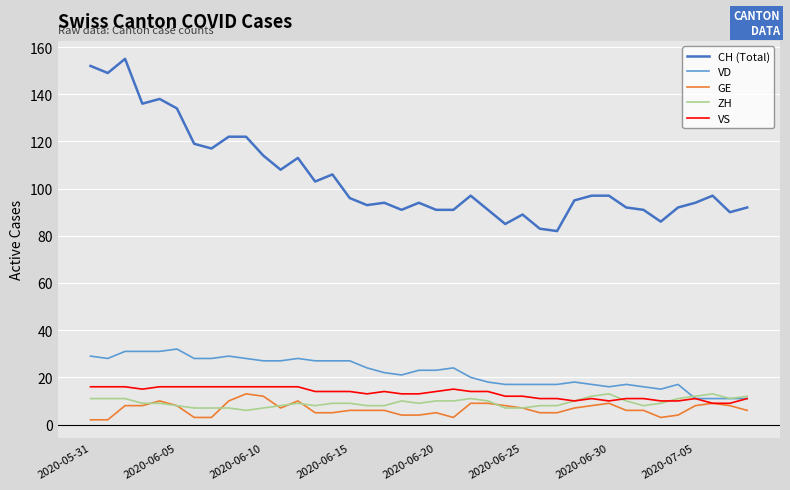

True or false: CH (Total) and ZH cross at least once.

False